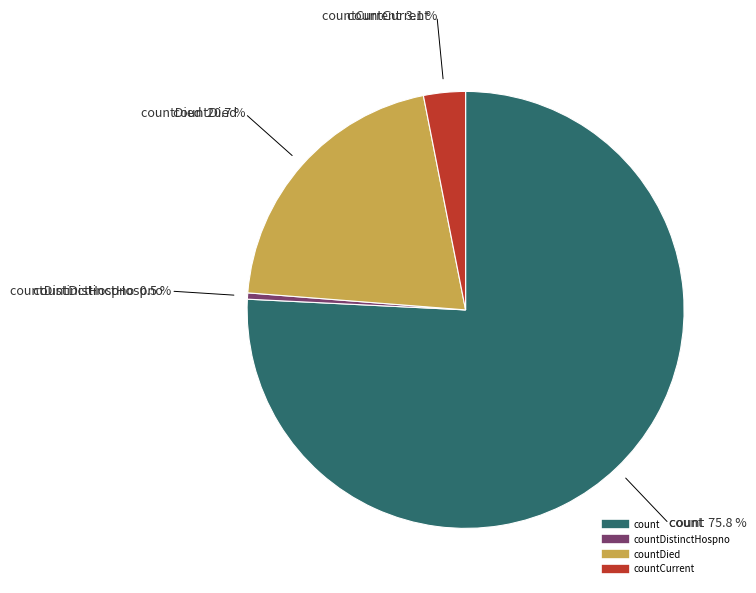

Is there a majority slice in this chart?

Yes